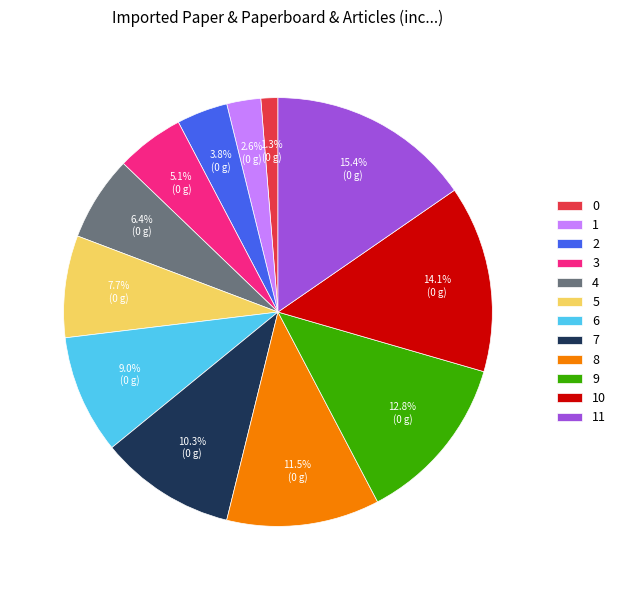

Rank the categories by value from highest to lowest.

11, 10, 9, 8, 7, 6, 5, 4, 3, 2, 1, 0